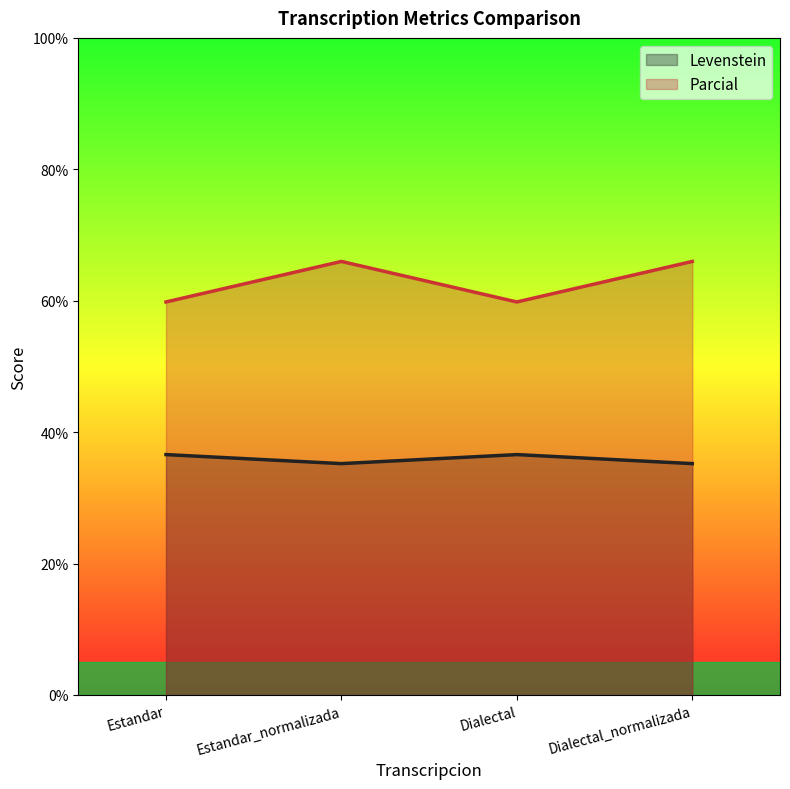

What is the difference between the Parcial values at Dialectal_normalizada and Dialectal?

6.2